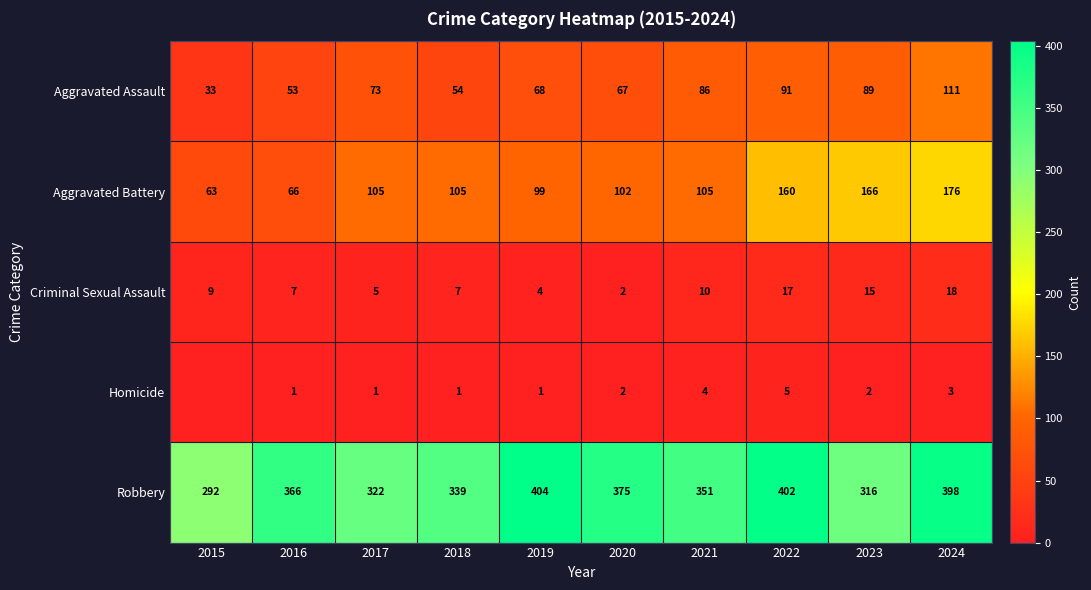

Between 2019 and 2024, which series saw the biggest shift?

Aggravated Battery